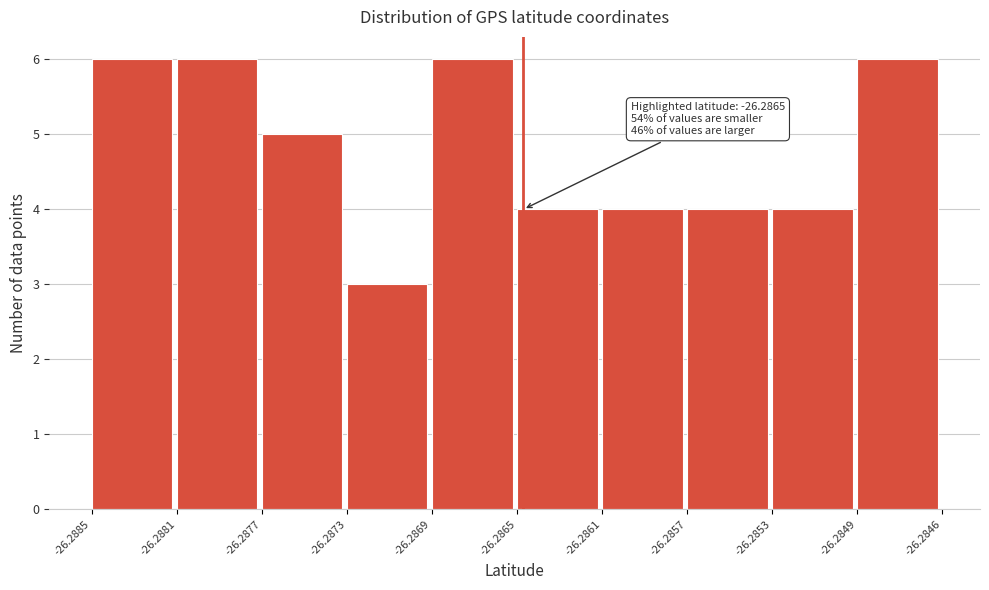

Reading left to right, list all the values displayed in this chart.

6	6	5	3	6	4	4	4	4	6